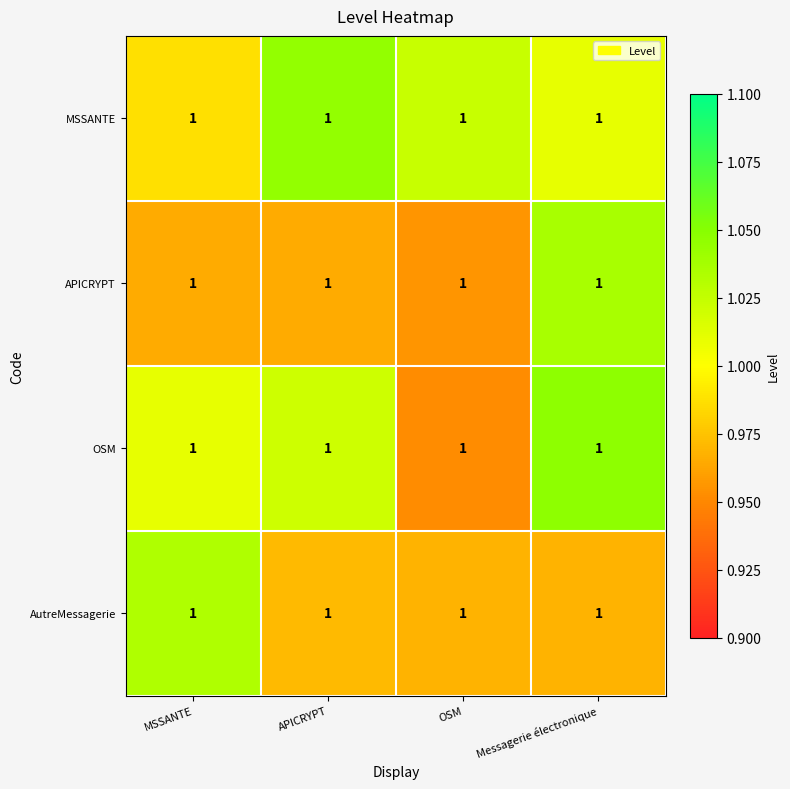

Reading left to right, what are all the values shown in this chart?

MSSANTE: MSSANTE=1.0	APICRYPT=1.0	OSM=1.0	Messagerie électronique=1.0
APICRYPT: MSSANTE=1.0	APICRYPT=1.0	OSM=1.0	Messagerie électronique=1.0
OSM: MSSANTE=1.0	APICRYPT=1.0	OSM=1.0	Messagerie électronique=1.0
AutreMessagerie: MSSANTE=1.0	APICRYPT=1.0	OSM=1.0	Messagerie électronique=1.0